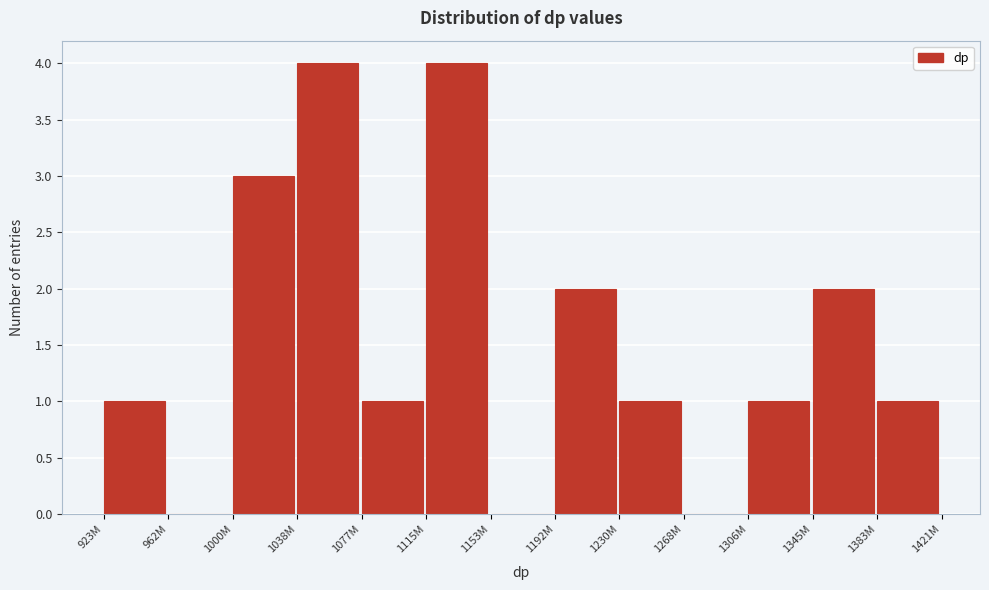

Reading left to right, extract all data points from this chart.

923M=1	962M=0	1000M=3	1038M=4	1077M=1	1115M=4	1153M=0	1192M=2	1230M=1	1268M=0	1306M=1	1345M=2	1383M=1